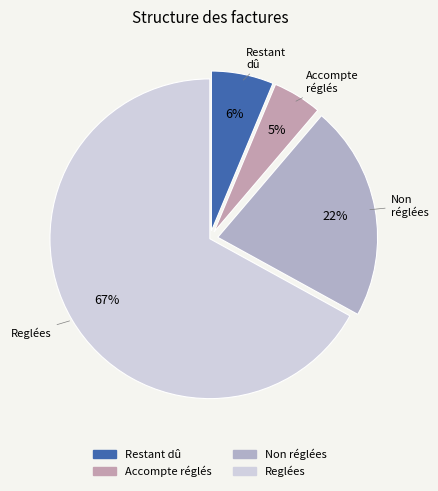

How many slices are in this pie chart?

4